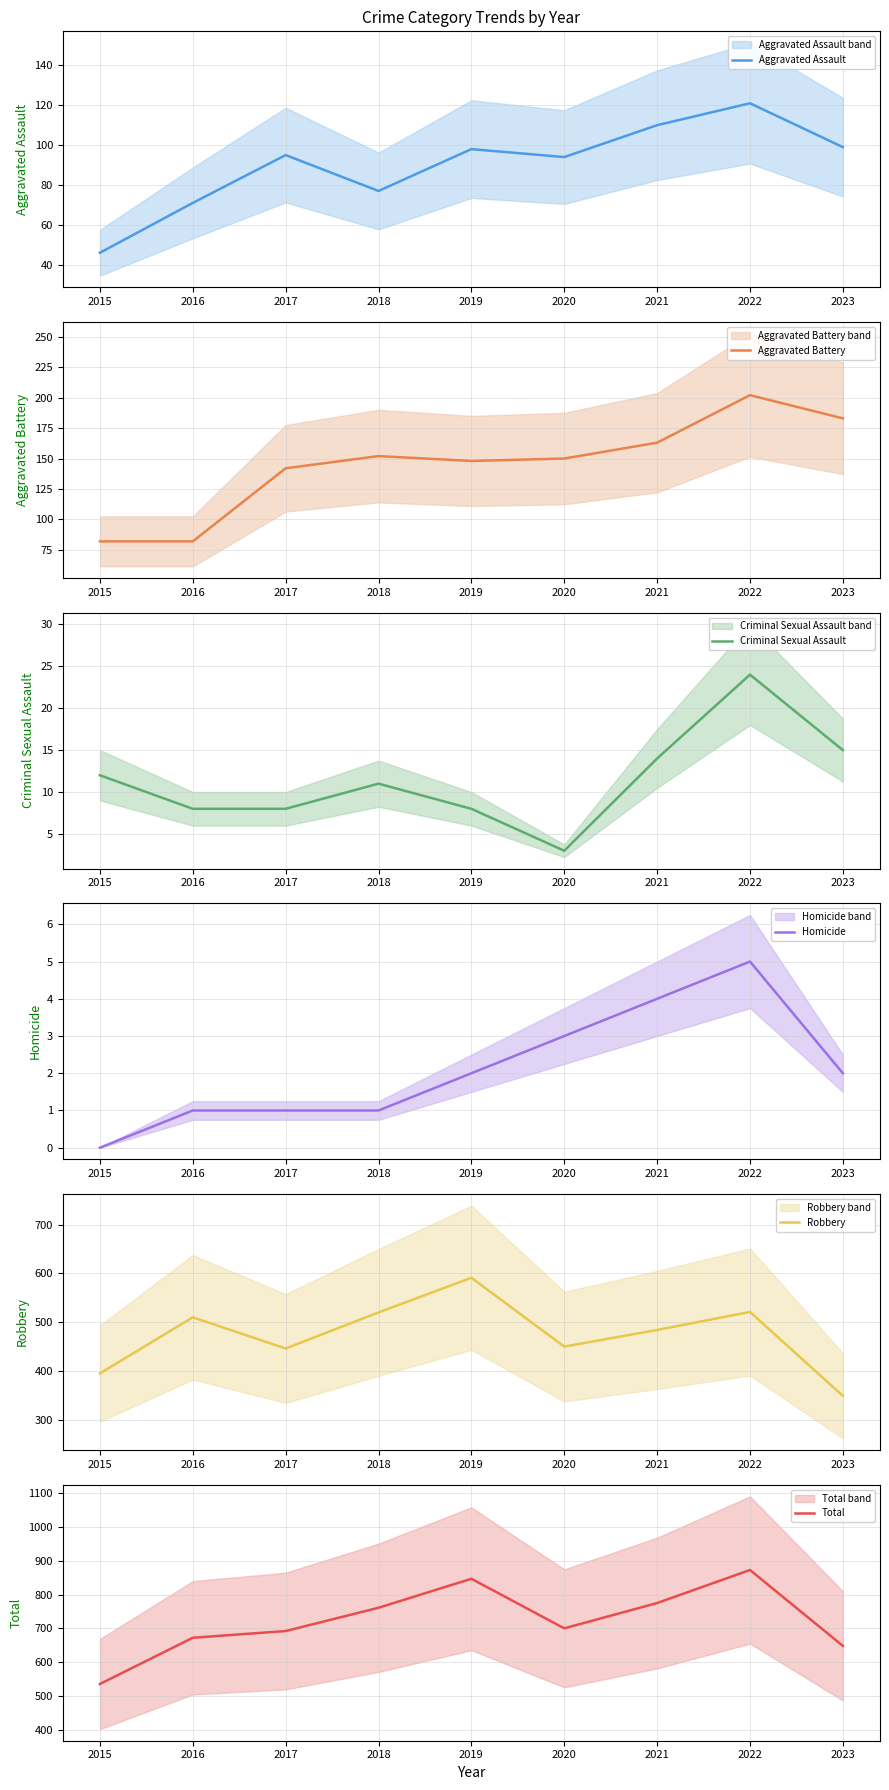

What are all the series names shown in the legend?

Aggravated Assault, Aggravated Battery, Criminal Sexual Assault, Homicide, Robbery, Total